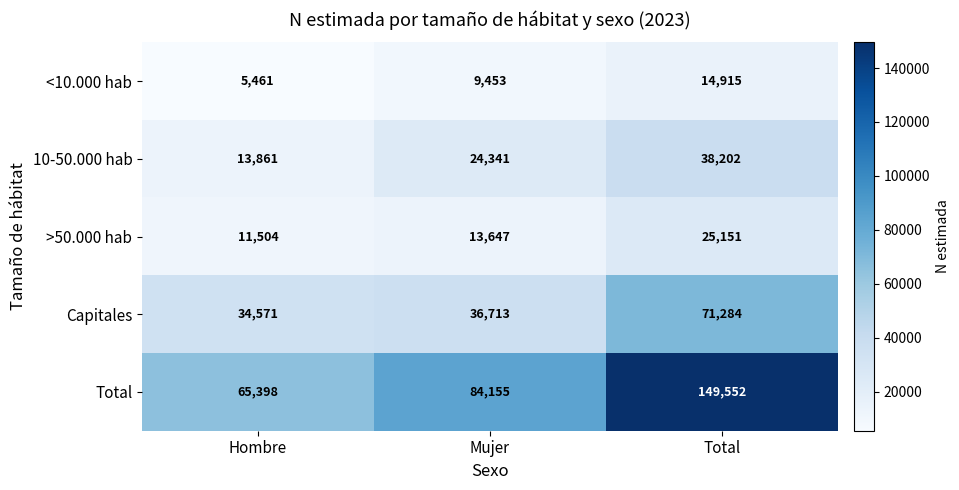

Reading right to left, what are all the values shown in this chart?

<10.000 hab: 14915	9453	5461
10-50.000 hab: 38202	24341	13861
>50.000 hab: 25151	13647	11504
Capitales: 71284	36713	34571
Total: 149552	84155	65398